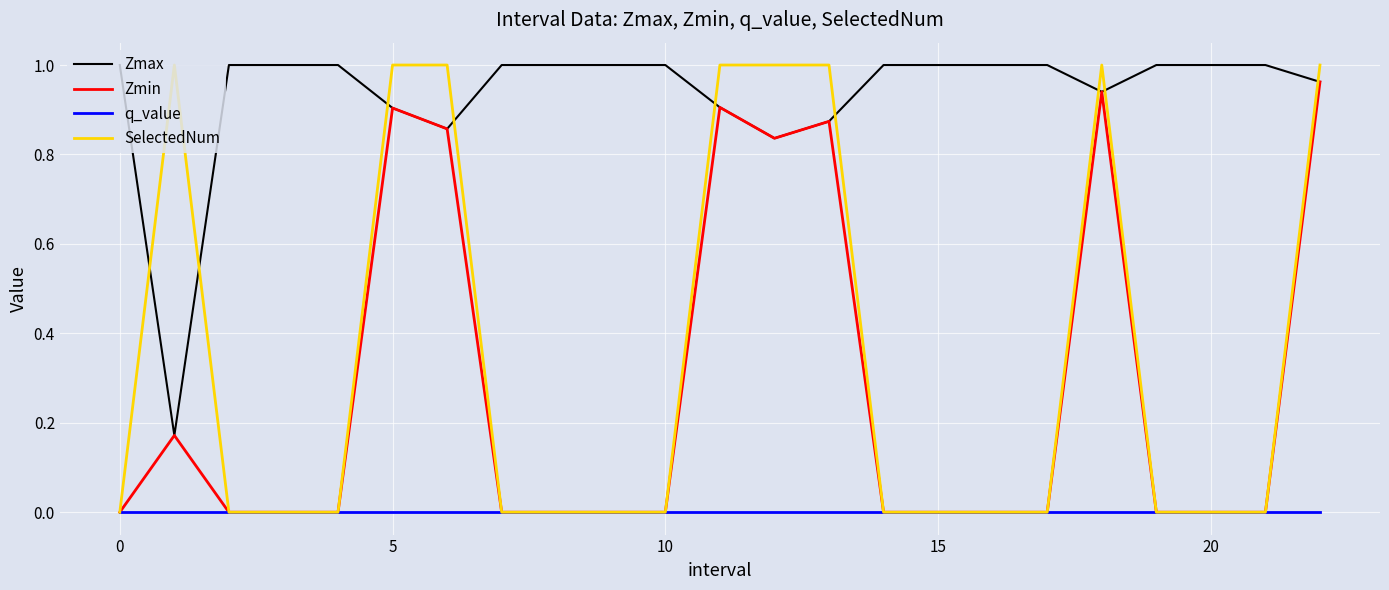

True or false: q_value and Zmax intersect in this chart.

False